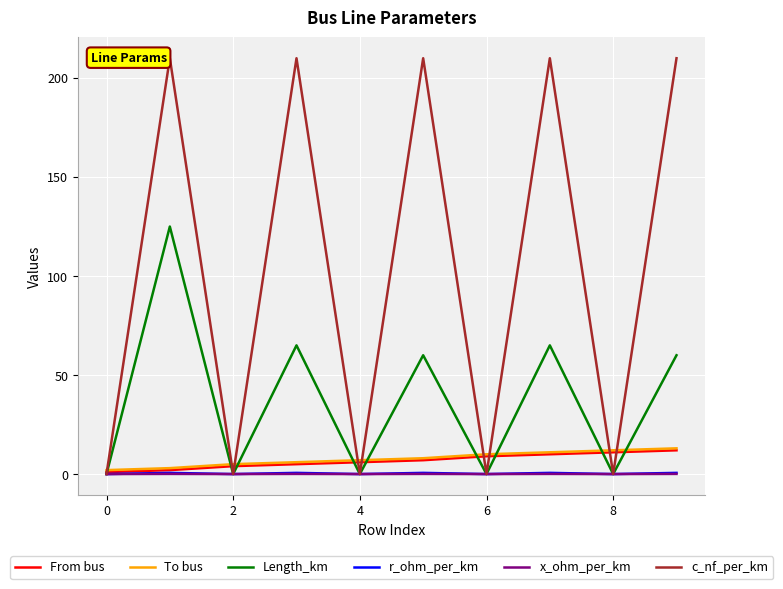

Which series has the widest spread of values?

c_nf_per_km